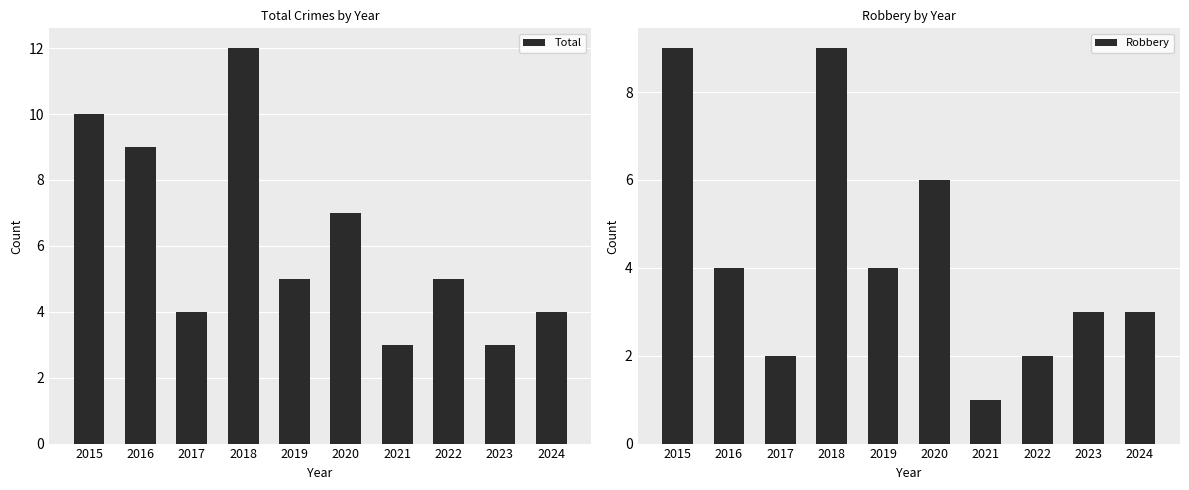

The value of Robbery at 2018 is 9. True or false?

True